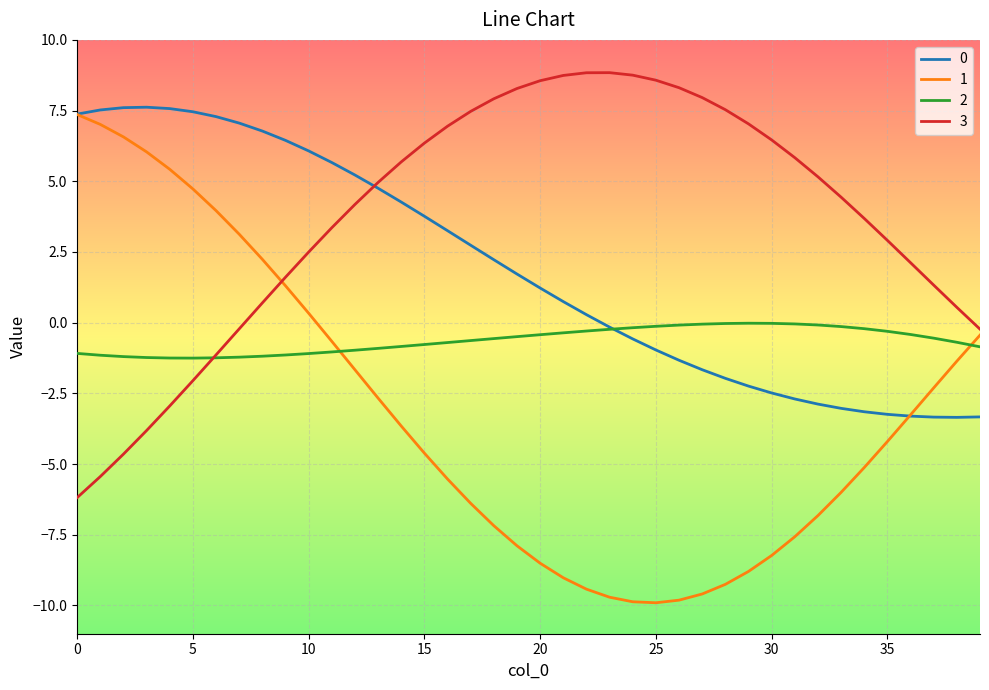

Count the number of data series in this chart.

4